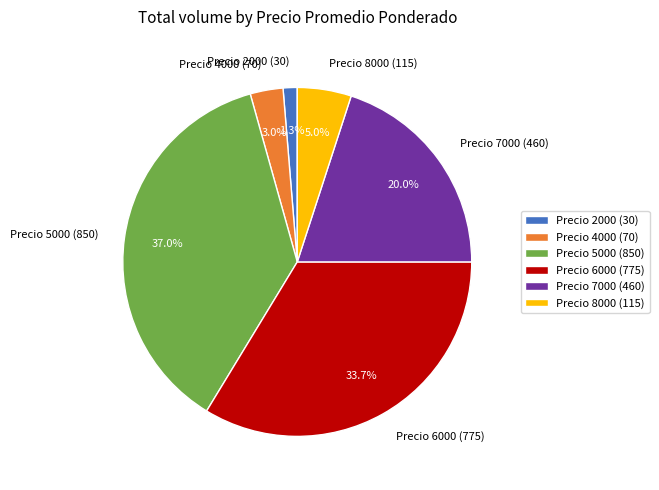

Count the number of slices in the pie.

6